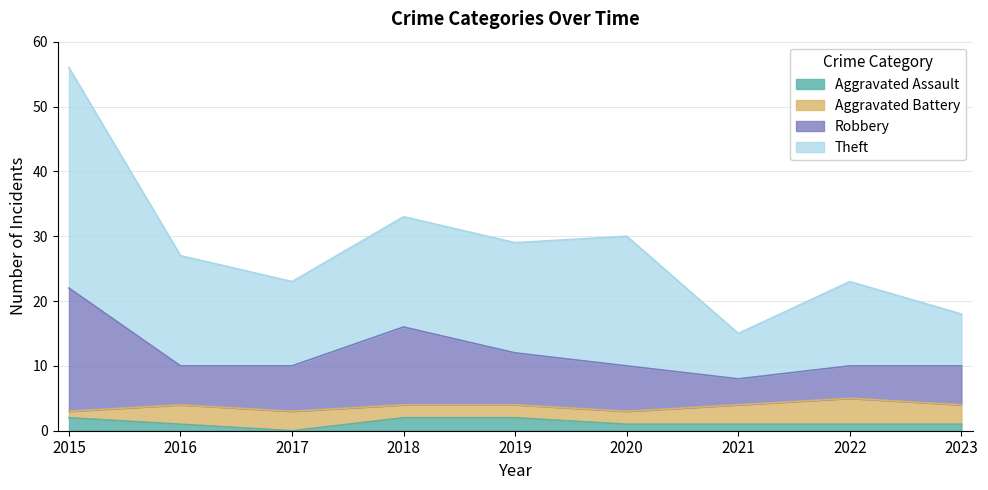

Which series has the largest range (max minus min)?

Theft